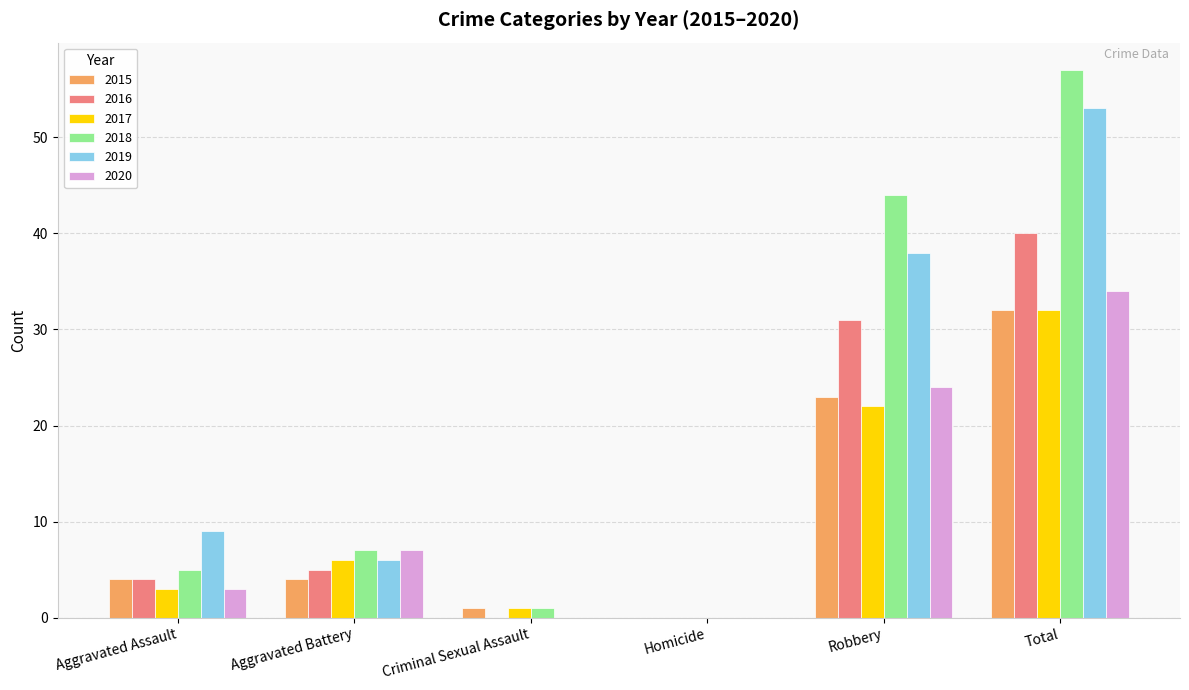

Is the value of 2017 at Aggravated Battery greater than the value of 2019 at Total?

No